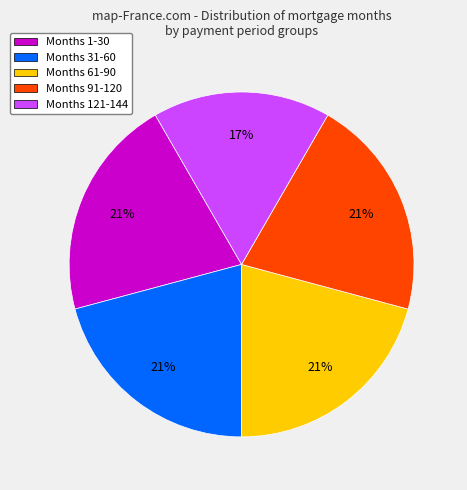

To the nearest percent, what is the difference between the largest and smallest slice percentages?

4%